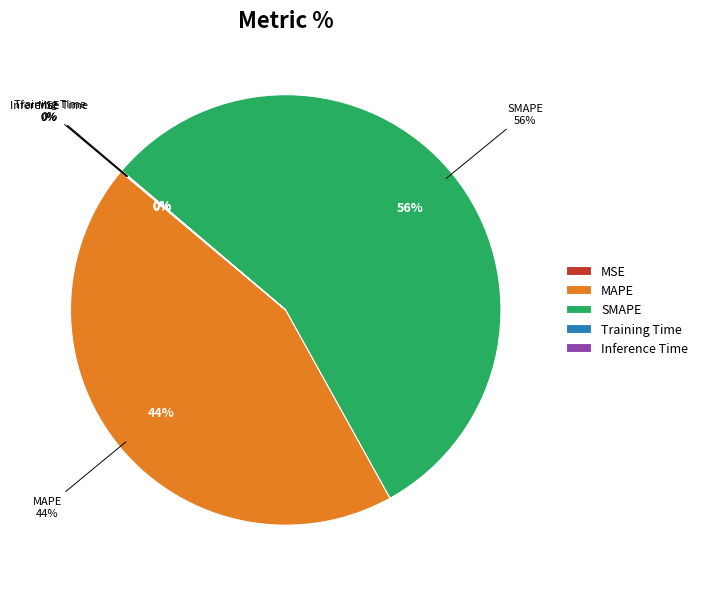

How many slices are in this pie chart?

5